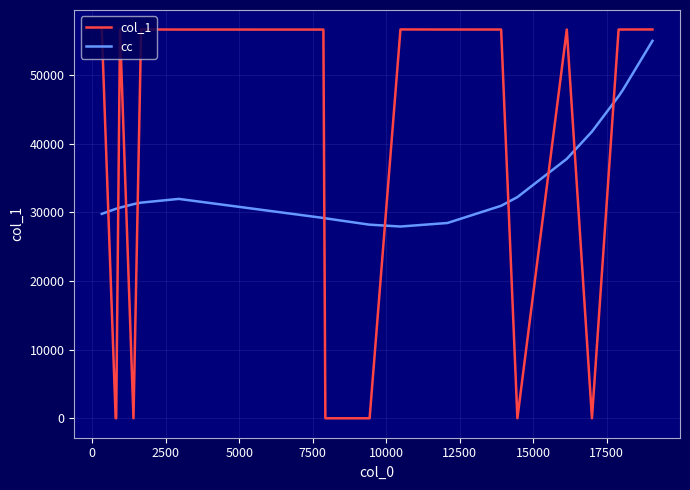

What is the difference between the maximum and minimum values in the col_1 series?

56677.0